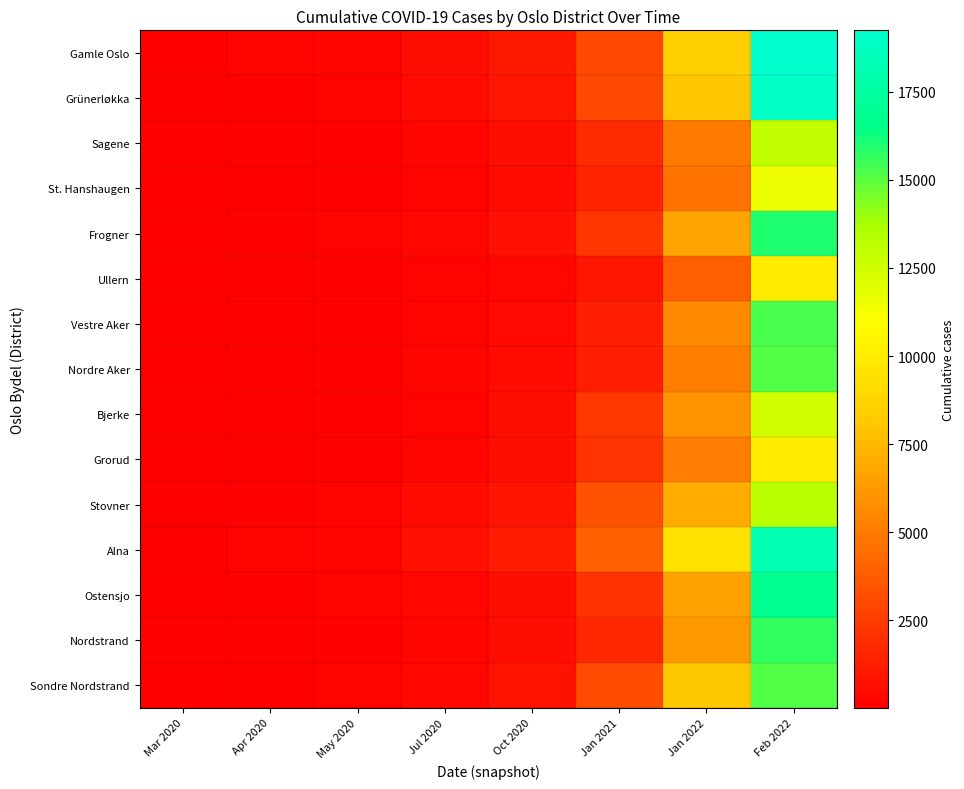

List the series in order of their peak value, highest first.

Gamle Oslo, Grünerløkka, Alna, Ostensjo, Frogner, Nordstrand, Vestre Aker, Nordre Aker, Sondre Nordstrand, Stovner, Sagene, Bjerke, St. Hanshaugen, Grorud, Ullern